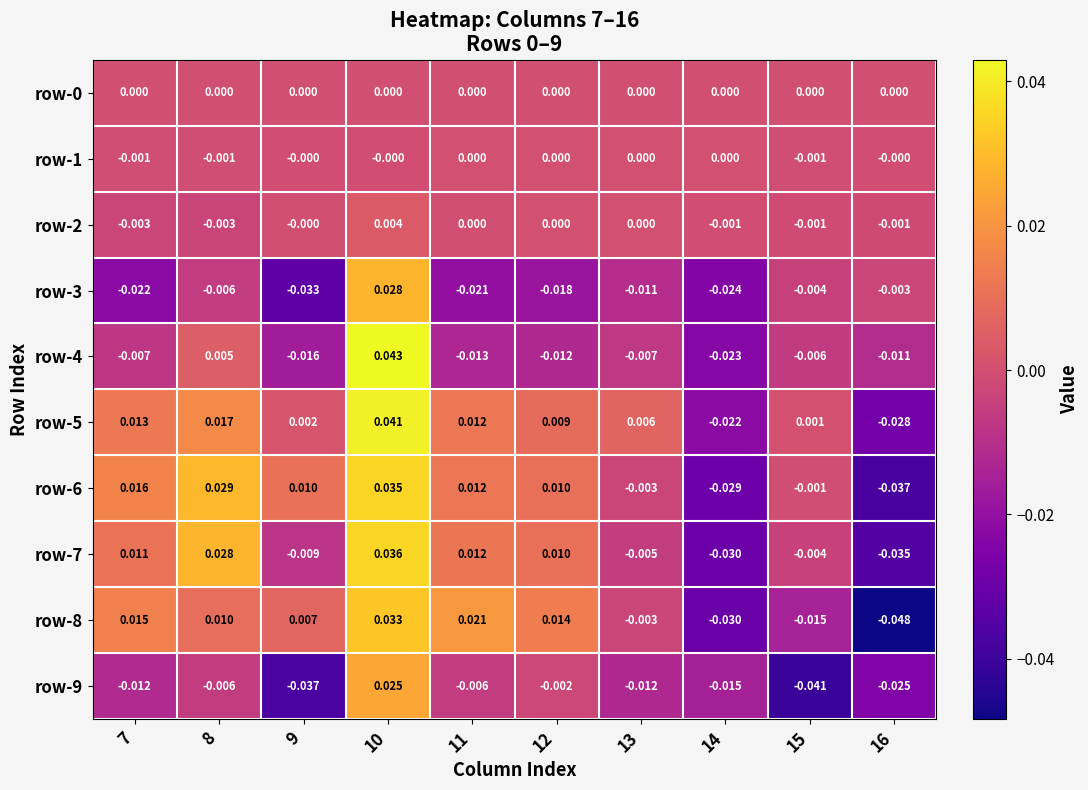

Is the value of row-2 at 16 greater than the value of row-7 at 10?

No